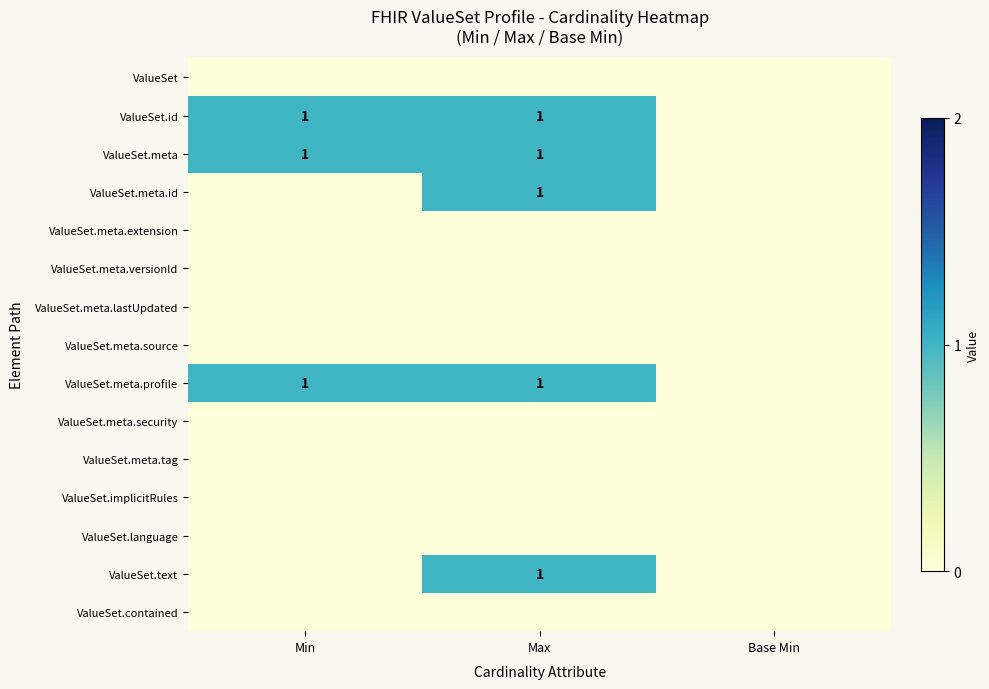

The value of ValueSet.meta.profile at Min is 2. True or false?

False